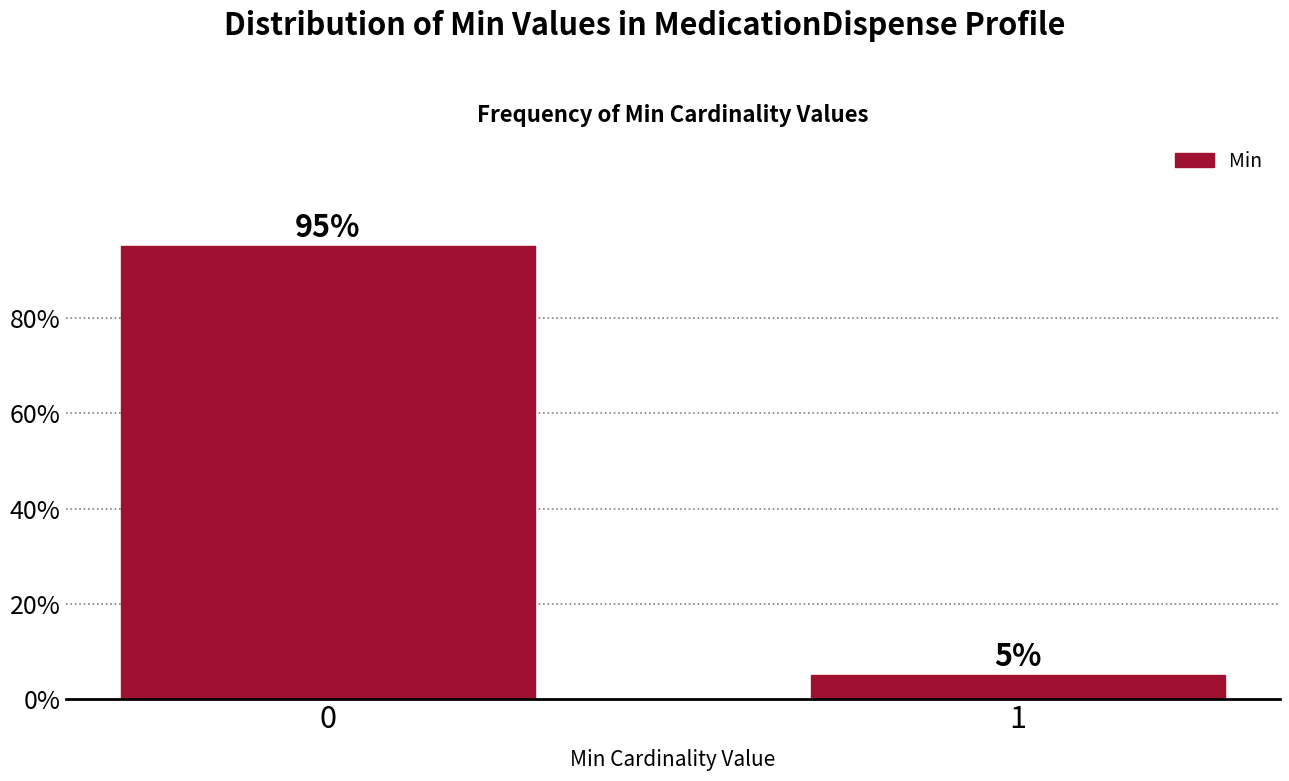

Reading left to right, what are all the values shown in this chart?

95	5